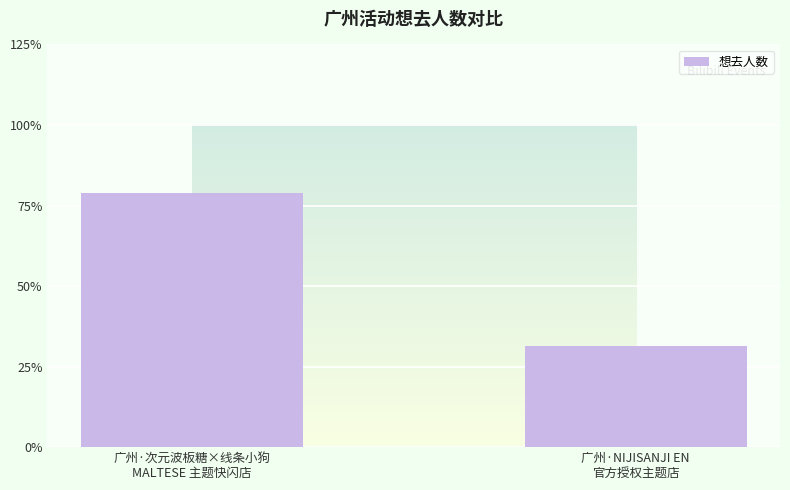

Rank the categories by value from highest to lowest.

广州·次元波板糖×线条小狗
MALTESE 主题快闪店, 广州·NIJISANJI EN
官方授权主题店